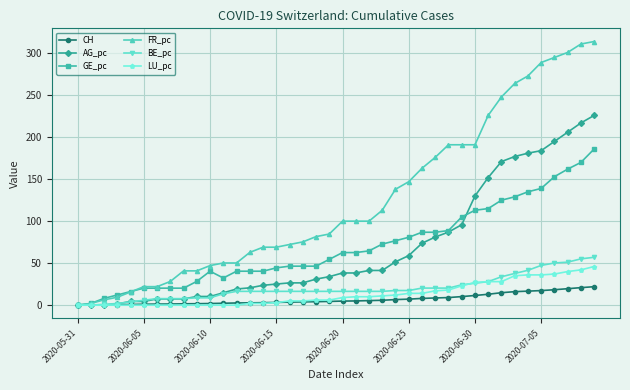

What is the value of the BE_pc point at the 16th from the left?

16.4